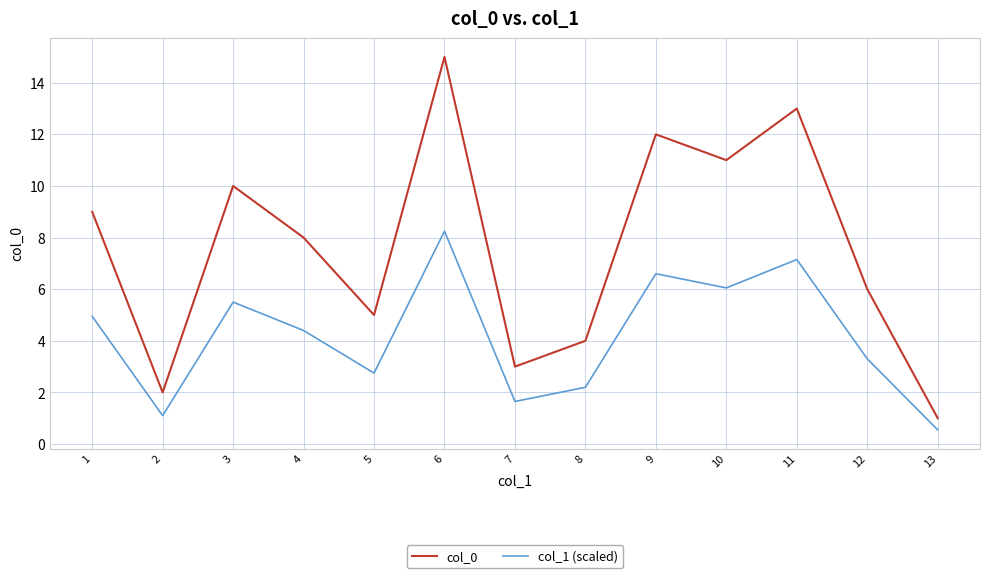

Which series has the largest total across all categories?

col_0